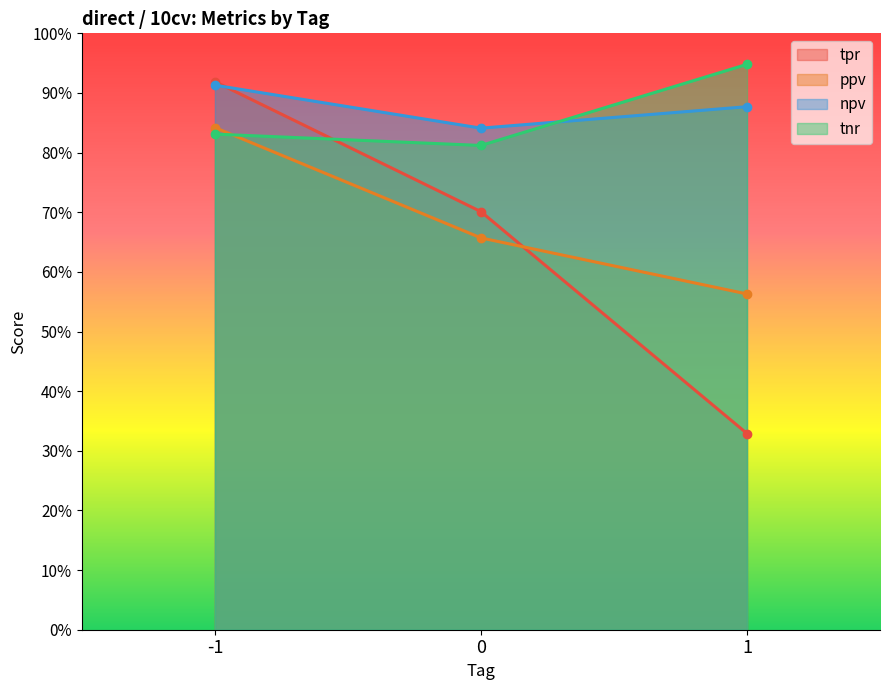

What is the value of the ppv point at the 2nd from the left?

0.7